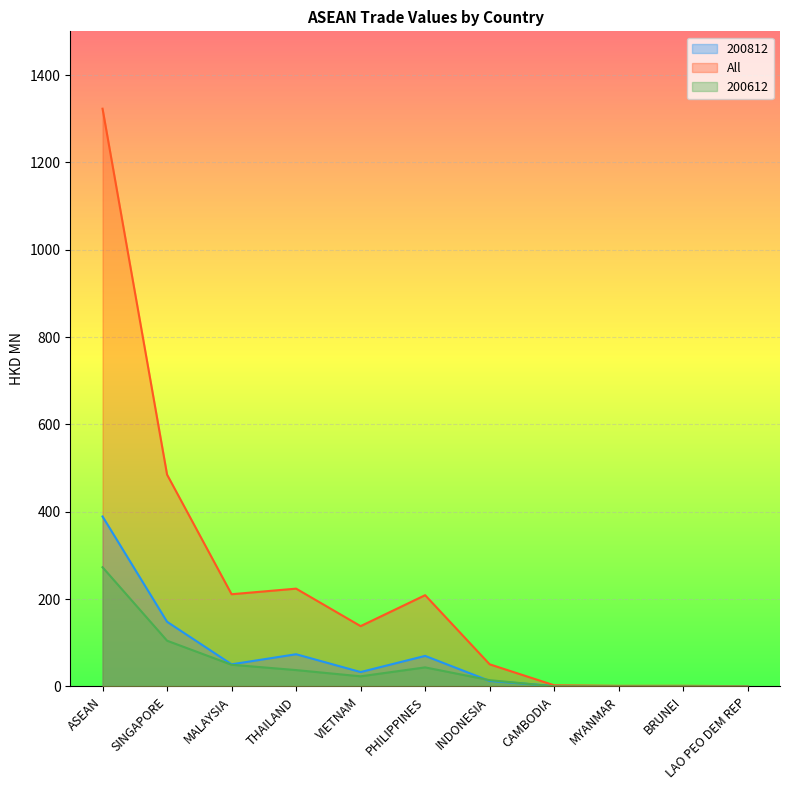

What is the sum of the 200612 values at MALAYSIA and SINGAPORE?

154.2